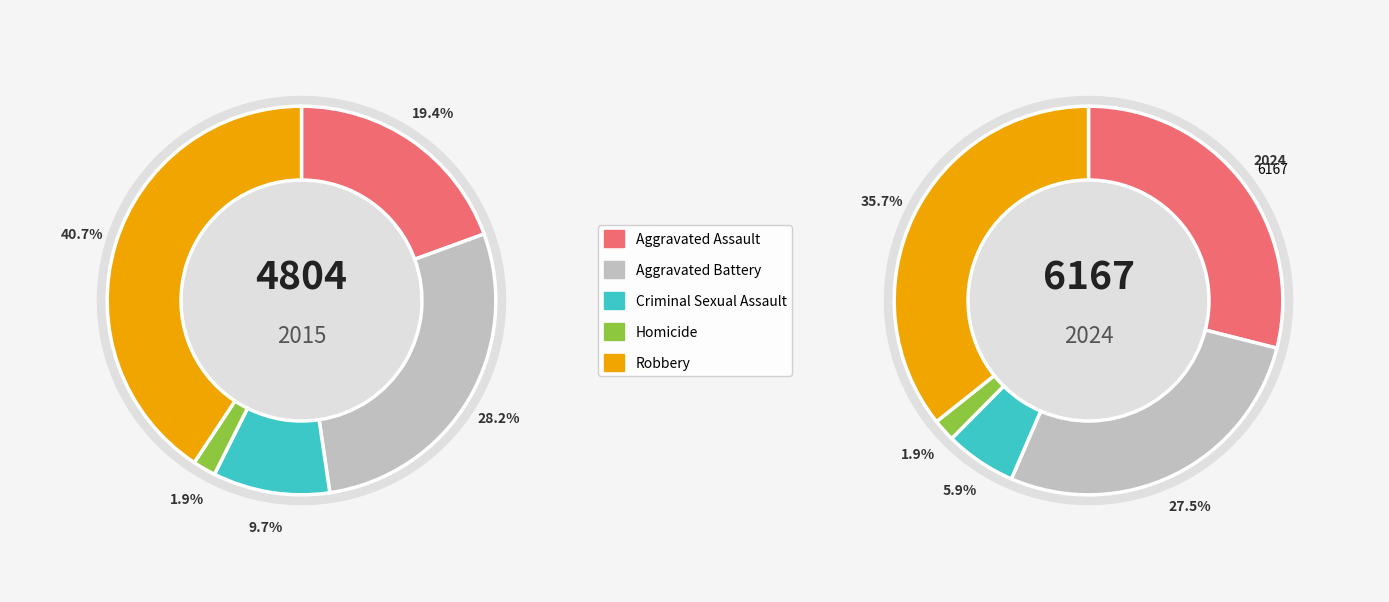

To the nearest percent, what is the combined percentage of 2 and 3?

8%